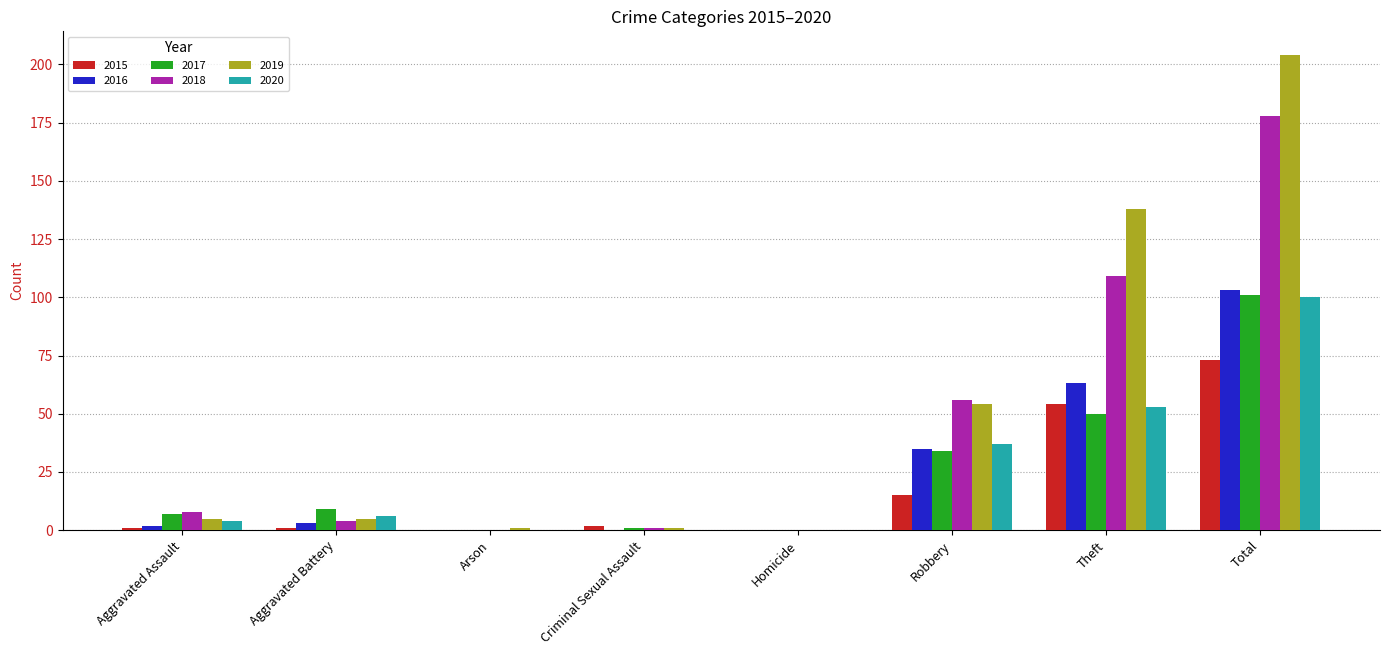

At which category is the sum across all series the highest?

Total